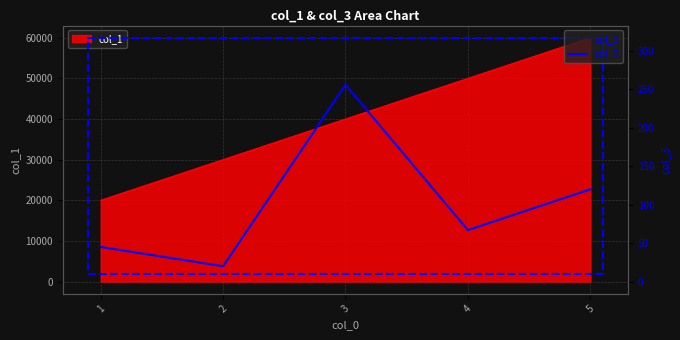

The value at 1 is 11. True or false?

False